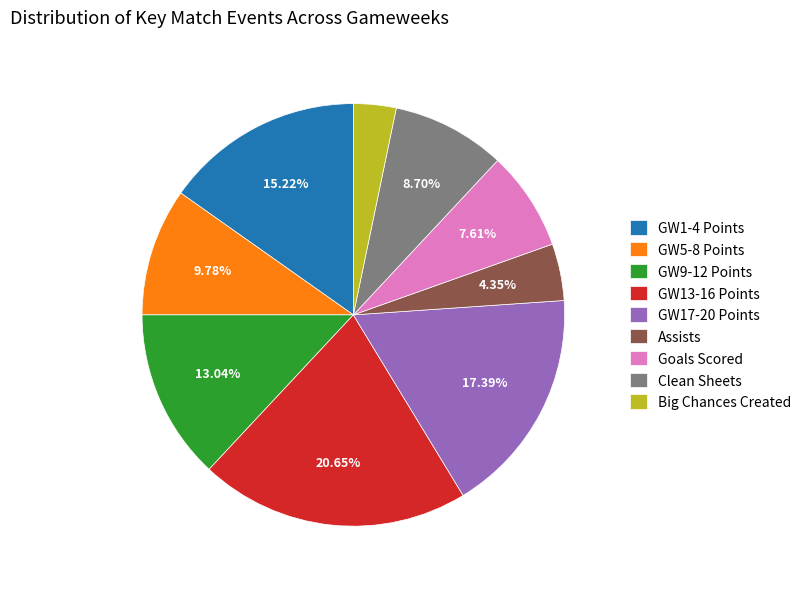

Which has a higher value, GW9-12 Points or GW17-20 Points?

GW17-20 Points